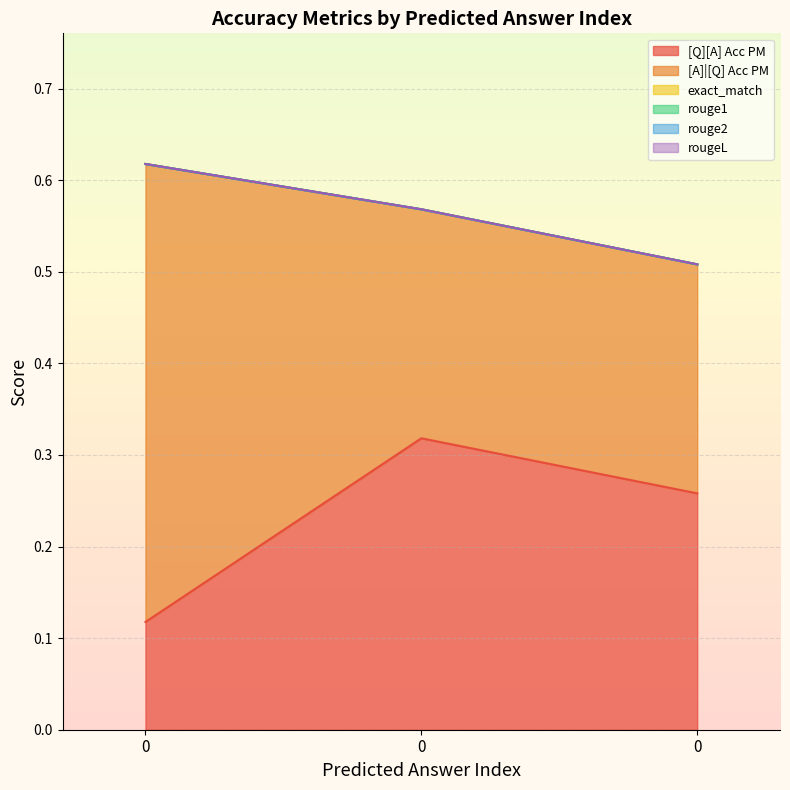

What are all the series names shown in the legend?

[Q][A] Acc PM, [A]|[Q] Acc PM, exact_match, rouge1, rouge2, rougeL